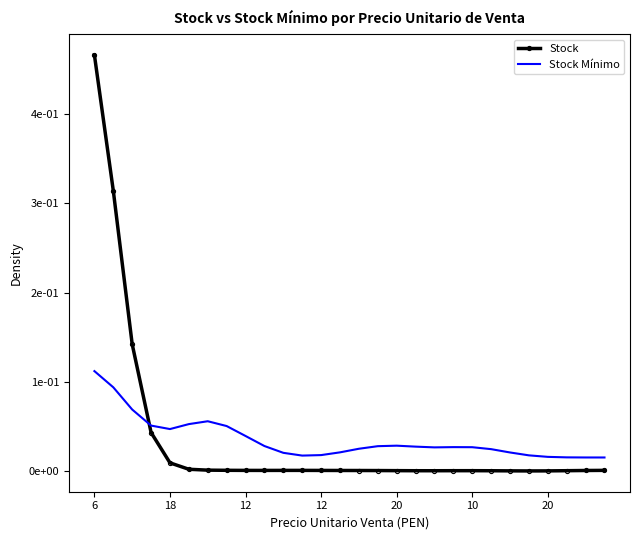

What is the label of the 18th point from the left?

17